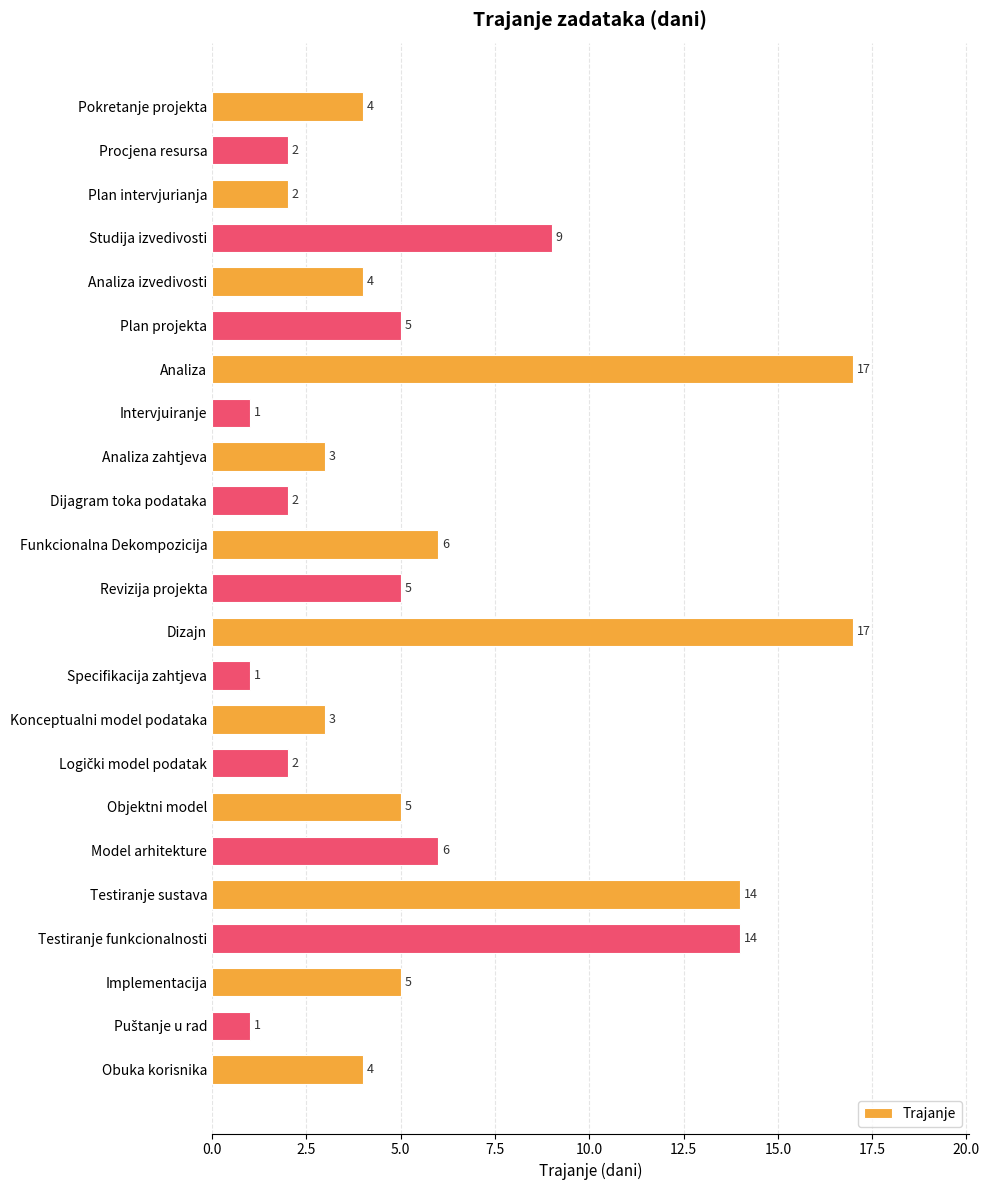

Between Intervjuiranje and Testiranje funkcionalnosti, which is larger?

Testiranje funkcionalnosti